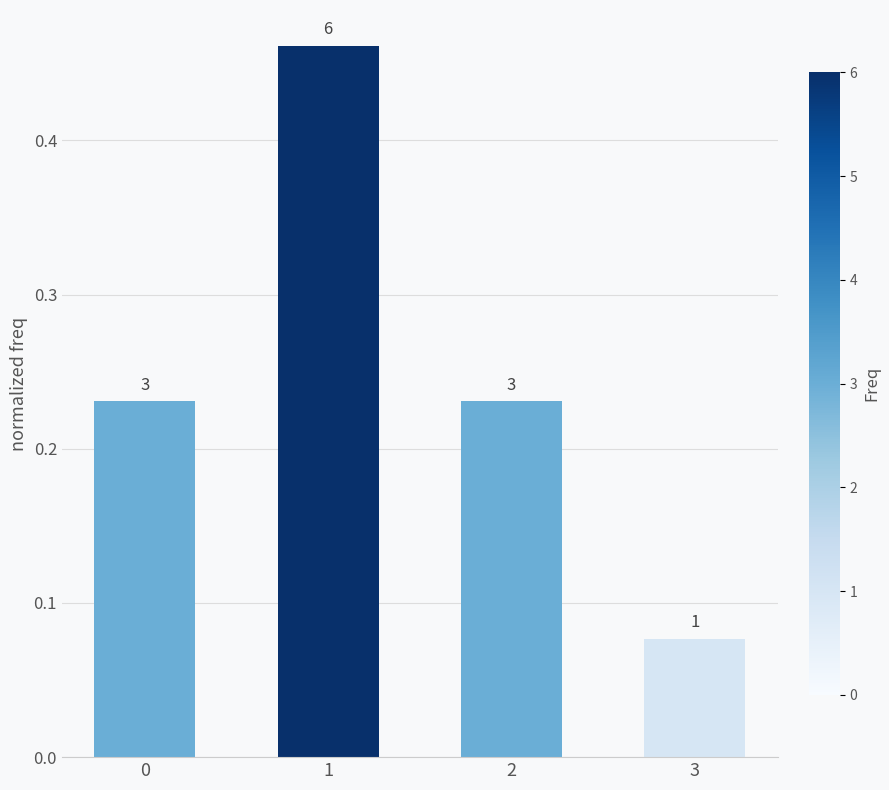

What is the smallest value displayed?

0.1